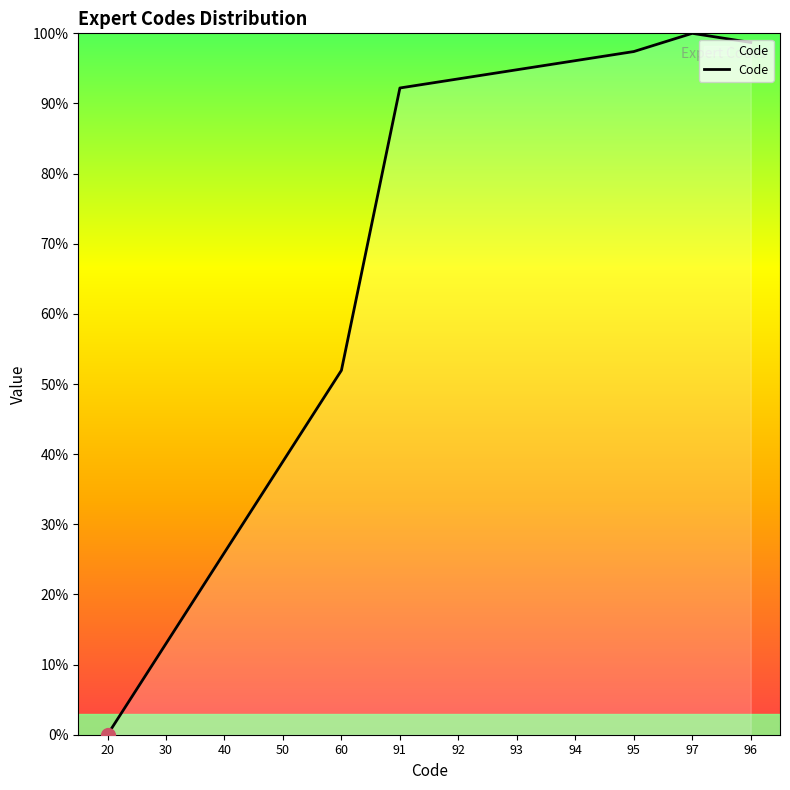

At which category does the data reach its first local peak?

97